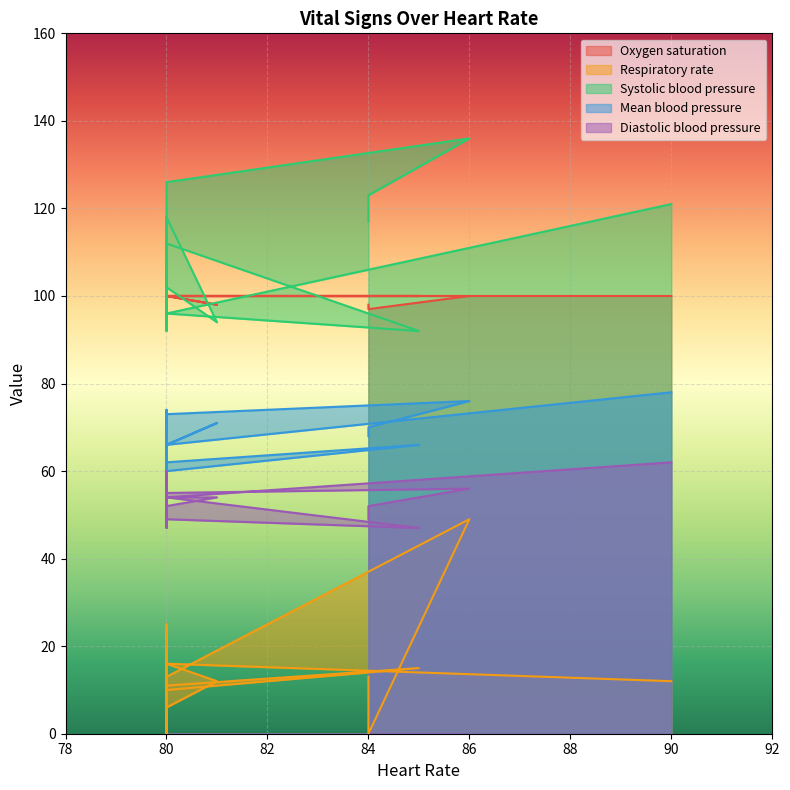

How many categories are shown in the chart?

19